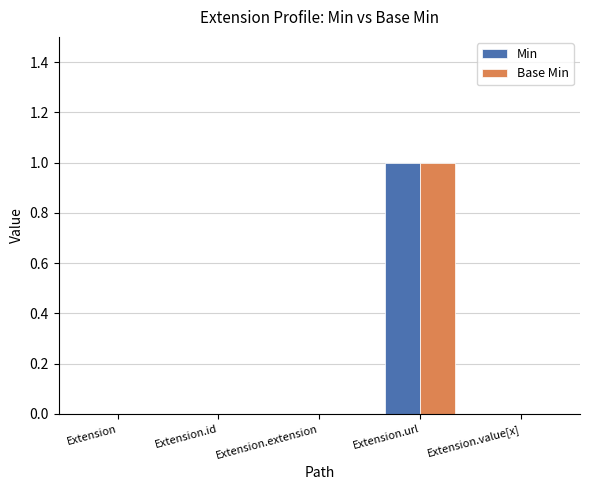

Reading left to right, transcribe all the data shown in this chart.

Min: 0	0	0	1	0
Base Min: 0	0	0	1	0